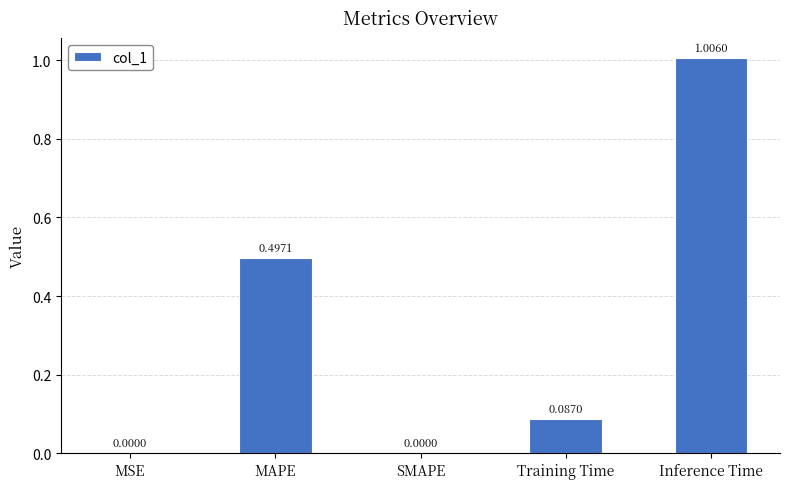

What is the sum of the values at Training Time and MAPE?

0.6